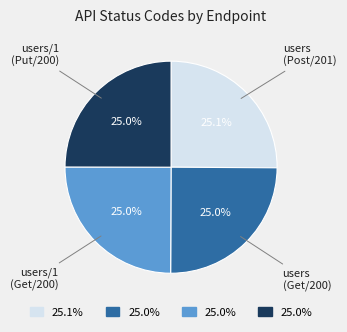

Is there a majority slice in this chart?

No